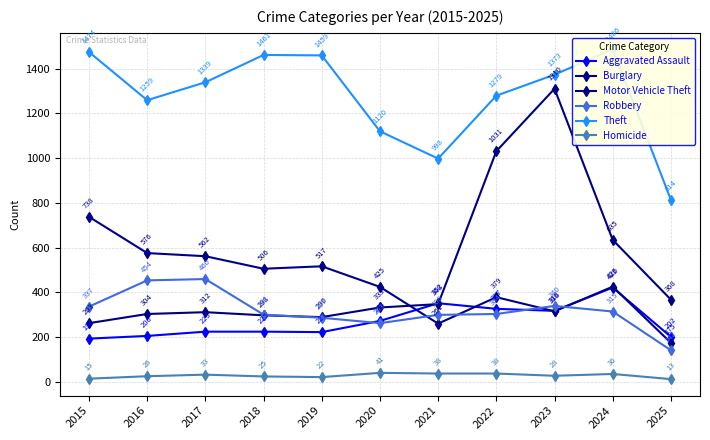

What are all the series names shown in the legend?

Aggravated Assault, Burglary, Motor Vehicle Theft, Robbery, Theft, Homicide